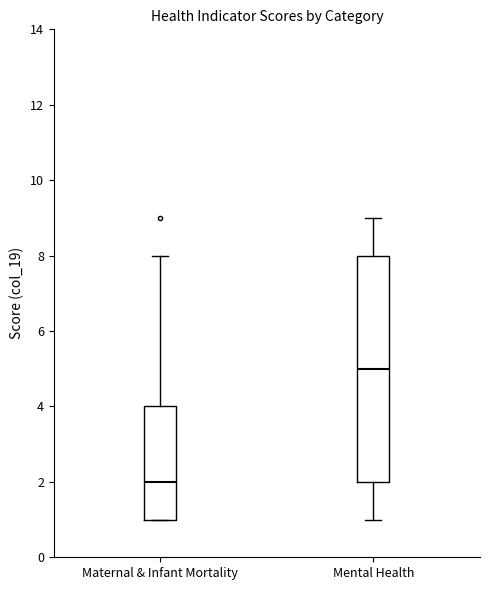

Which box's median line is the highest?

Mental Health